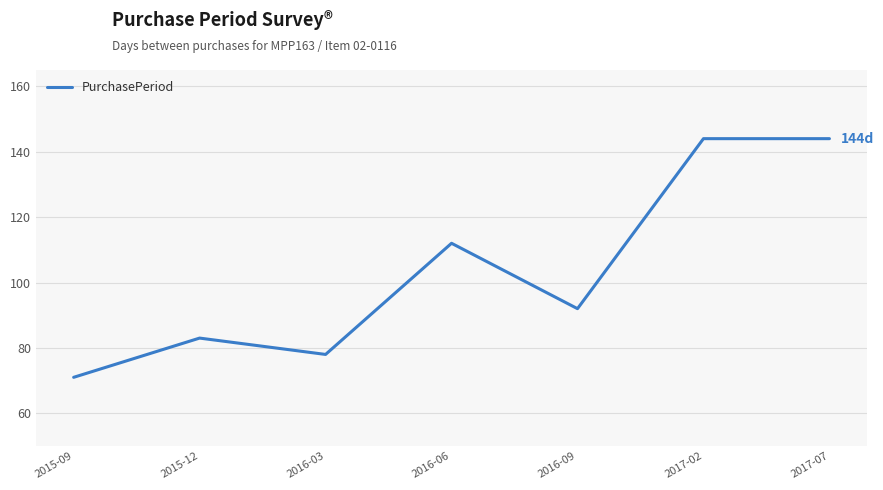

At which category does the data reach its first local valley?

2016-03